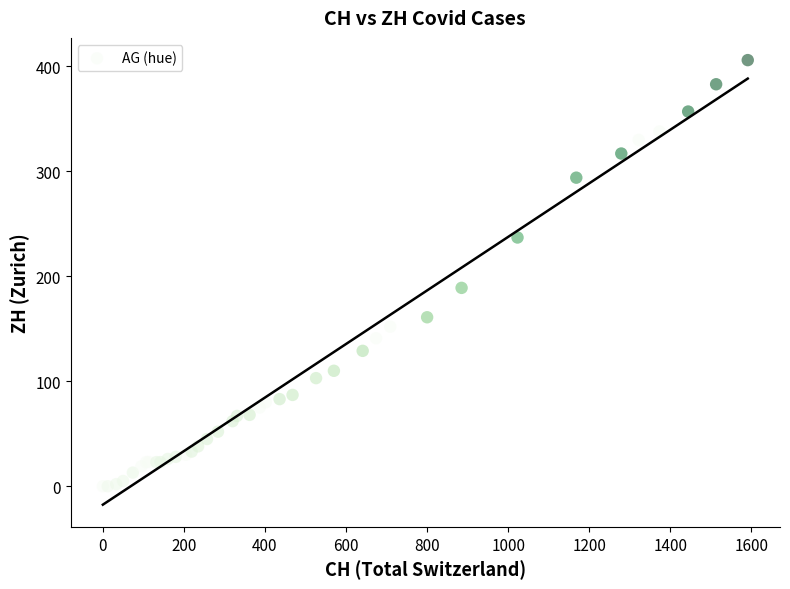

What Y value in the scatter plot is closest to 203?

189